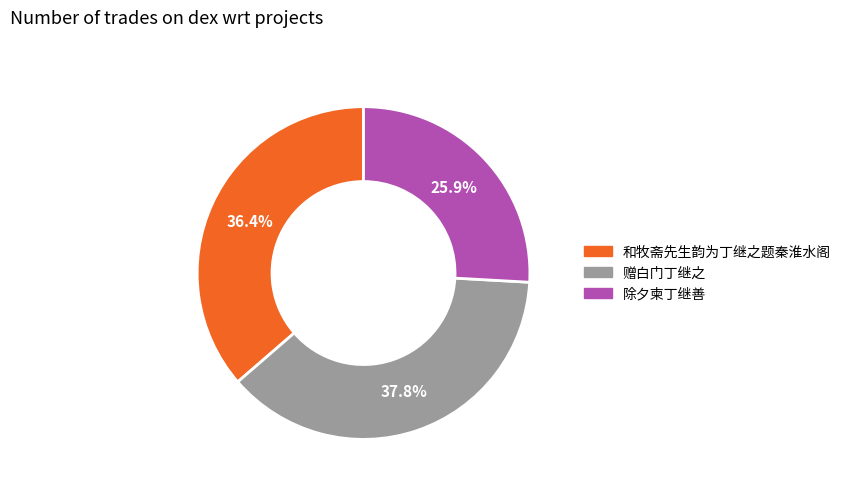

What is the largest slice in the pie chart?

赠白门丁继之